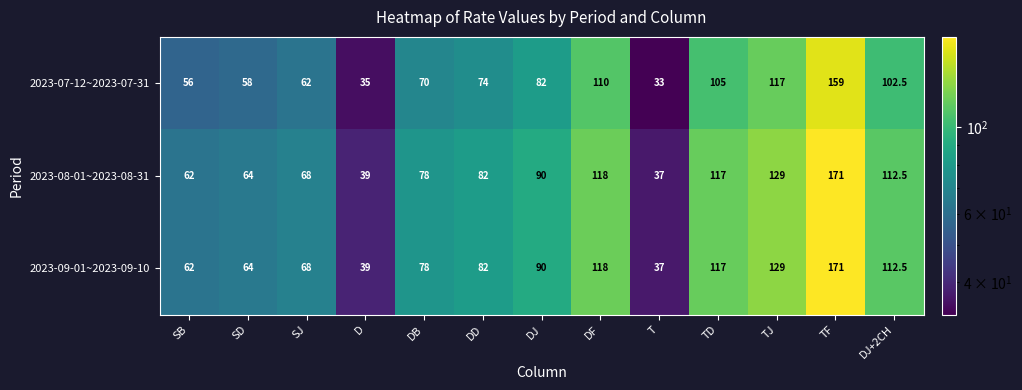

At which category is the sum across all series the highest?

TF